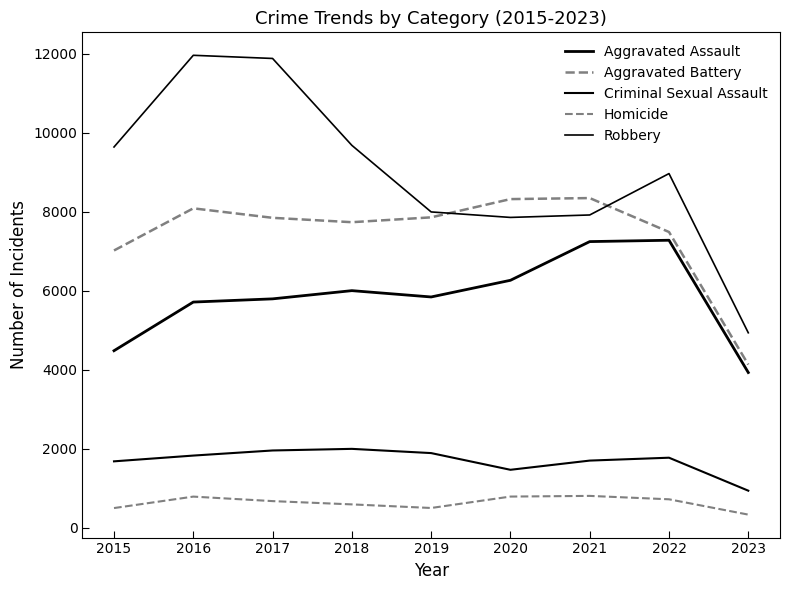

How many interior local peaks does the Aggravated Assault series have?

2